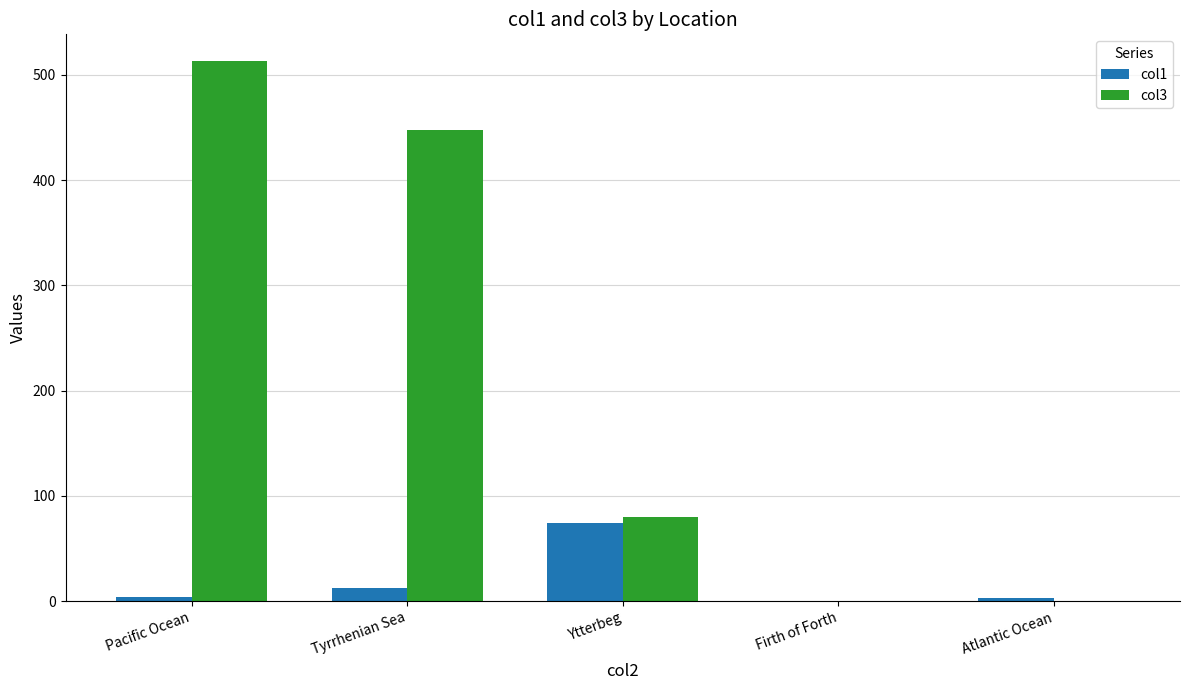

Count the number of data series in this chart.

2